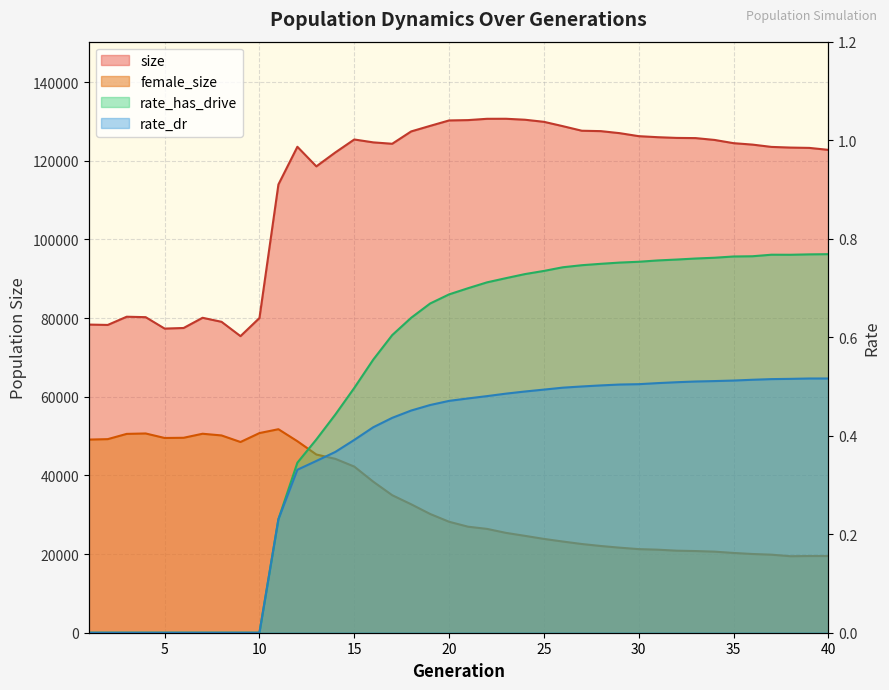

Reading left to right, list all the values displayed in this chart.

size: 1=78351.0	2=78259.0	3=80348.0	4=80235.0	5=77333.0	6=77481.0	7=80078.0	8=79056.0	9=75411.0	10=80022.0	11=113976.0	12=123558.0	13=118577.0	14=122116.0	15=125413.0	16=124681.0	17=124323.0	18=127463.0	19=128874.0	20=130255.0	21=130342.0	22=130672.0	23=130682.0	24=130437.0	25=129905.0	26=128797.0	27=127638.0	28=127538.0	29=127018.0	30=126258.0	31=125996.0	32=125813.0	33=125765.0	34=125297.0	35=124477.0	36=124110.0	37=123526.0	38=123356.0	39=123272.0	40=122776.0
female_size: 1=49108.0	2=49221.0	3=50557.0	4=50663.0	5=49516.0	6=49567.0	7=50593.0	8=50163.0	9=48493.0	10=50765.0	11=51745.0	12=48692.0	13=45314.0	14=44215.0	15=42245.0	16=38407.0	17=34970.0	18=32658.0	19=30196.0	20=28214.0	21=26959.0	22=26403.0	23=25388.0	24=24633.0	25=23855.0	26=23183.0	27=22556.0	28=22052.0	29=21624.0	30=21258.0	31=21116.0	32=20860.0	33=20766.0	34=20616.0	35=20284.0	36=20018.0	37=19844.0	38=19453.0	39=19504.0	40=19505.0
rate_has_drive: 1=0.0	2=0.0	3=0.0	4=0.0	5=0.0	6=0.0	7=0.0	8=0.0	9=0.0	10=0.0	11=0.2	12=0.3	13=0.4	14=0.4	15=0.5	16=0.6	17=0.6	18=0.6	19=0.7	20=0.7	21=0.7	22=0.7	23=0.7	24=0.7	25=0.7	26=0.7	27=0.7	28=0.7	29=0.8	30=0.8	31=0.8	32=0.8	33=0.8	34=0.8	35=0.8	36=0.8	37=0.8	38=0.8	39=0.8	40=0.8
rate_dr: 1=0.0	2=0.0	3=0.0	4=0.0	5=0.0	6=0.0	7=0.0	8=0.0	9=0.0	10=0.0	11=0.2	12=0.3	13=0.3	14=0.4	15=0.4	16=0.4	17=0.4	18=0.5	19=0.5	20=0.5	21=0.5	22=0.5	23=0.5	24=0.5	25=0.5	26=0.5	27=0.5	28=0.5	29=0.5	30=0.5	31=0.5	32=0.5	33=0.5	34=0.5	35=0.5	36=0.5	37=0.5	38=0.5	39=0.5	40=0.5